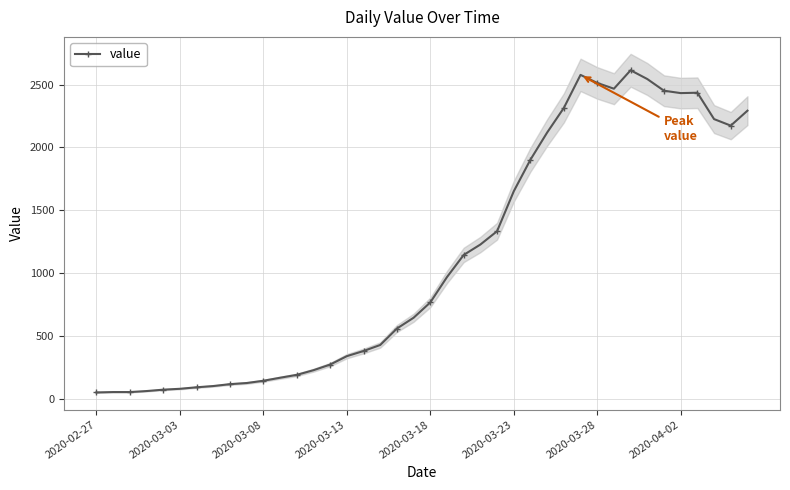

The chart shows a value of 427 at 17. True or false?

True